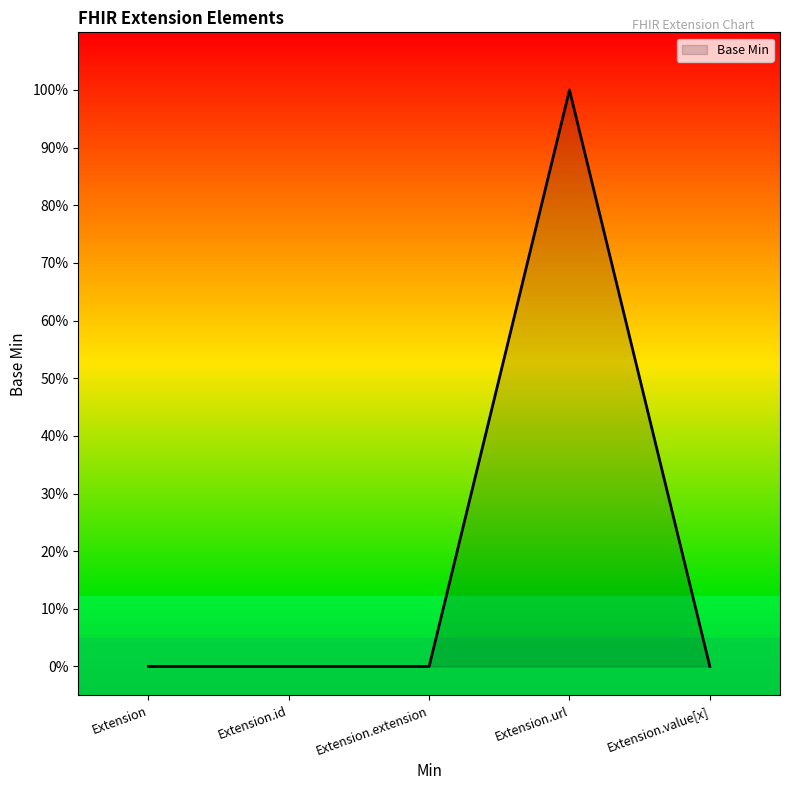

Does the chart have visible grid lines?

No